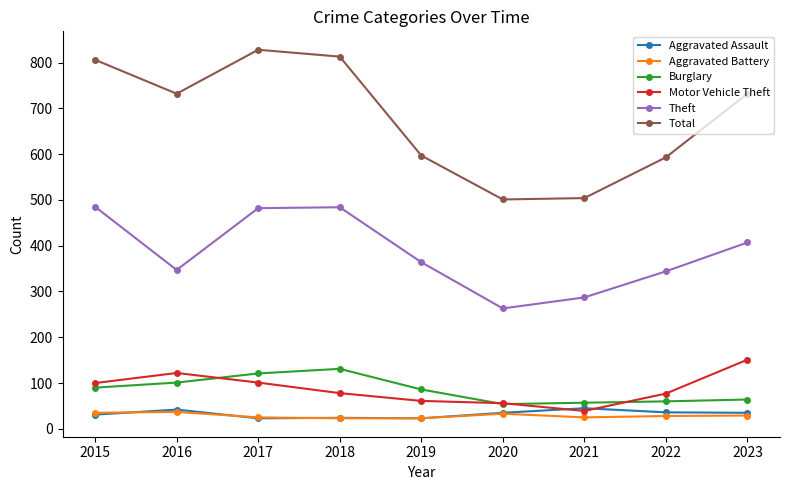

After their last crossing, which series has the higher values: Motor Vehicle Theft or Aggravated Assault?

Motor Vehicle Theft